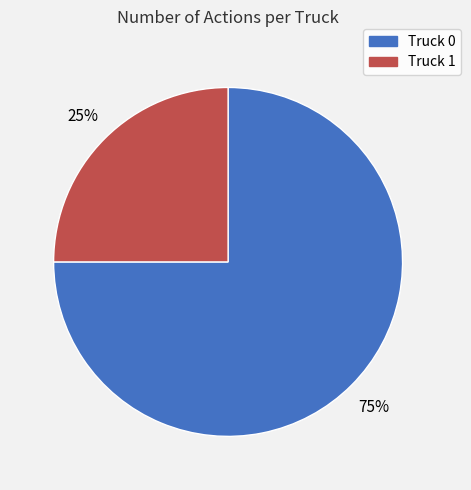

What percentage is the Truck 0 slice, to the nearest percent?

75%